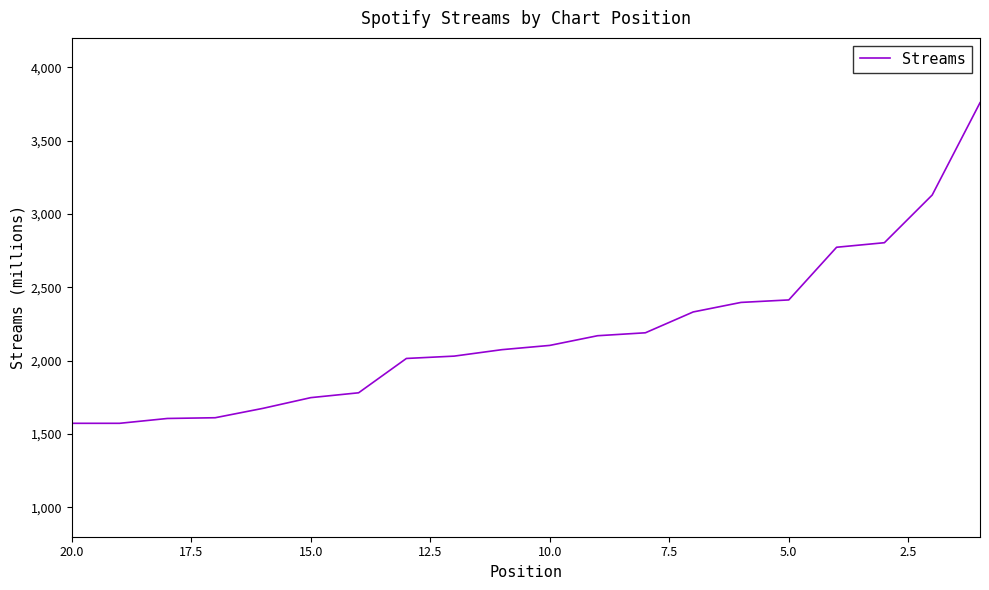

What is the greatest value displayed?

3758